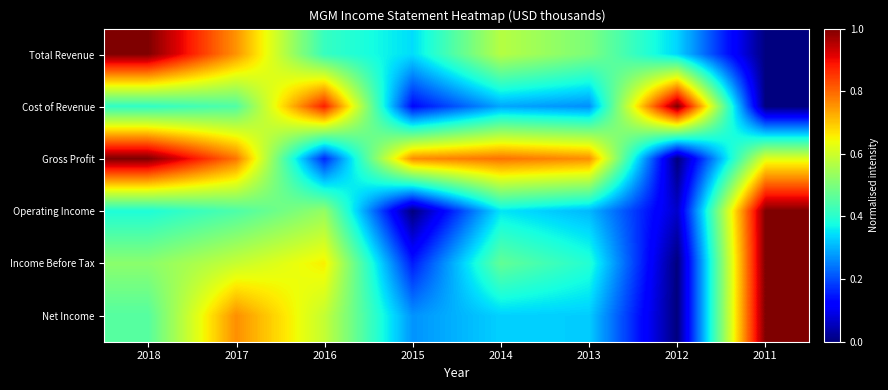

What is the difference between the highest and lowest values at 2017?

0.3